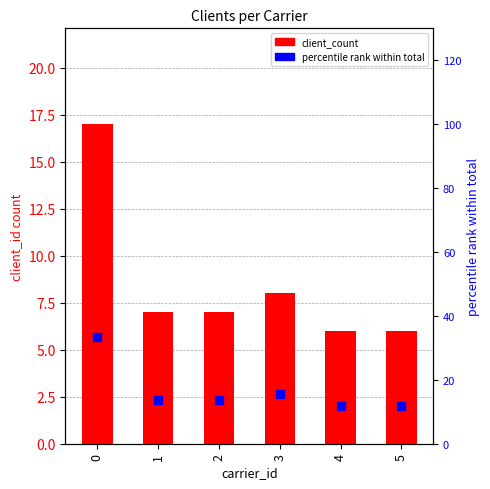

Which series has the largest Y range (max minus min)?

percentile rank within total